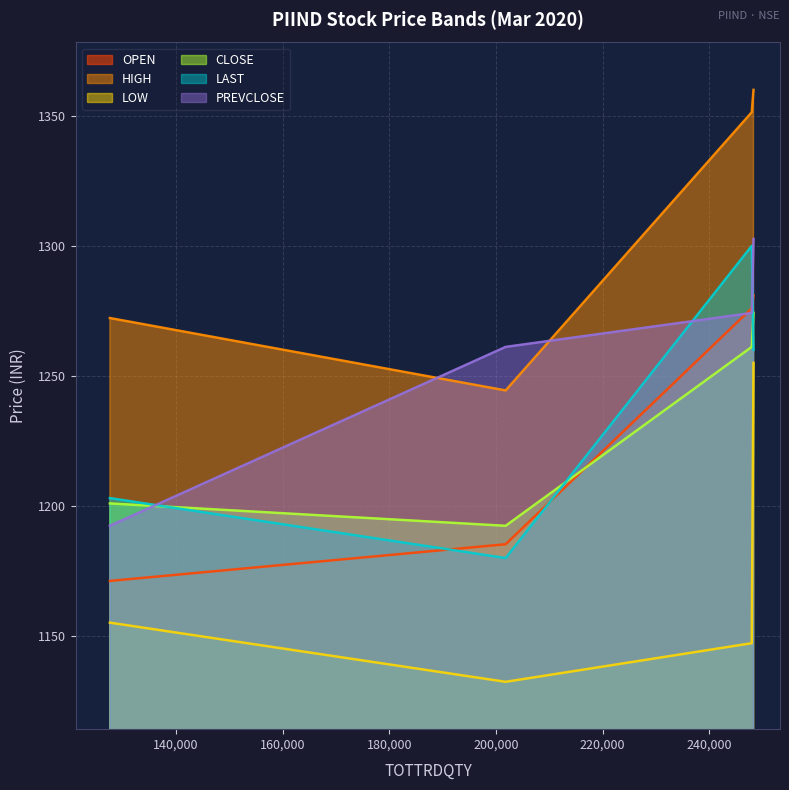

Which series ends up on top after the final intersection of OPEN and CLOSE?

OPEN